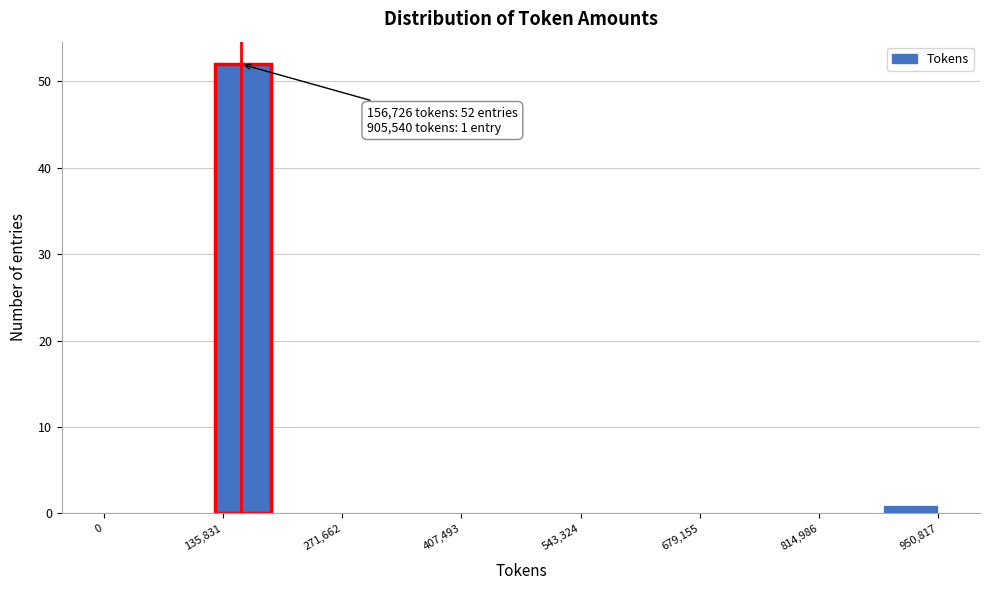

Read against the x-axis, roughly where is the centre of the tallest bar?

160000